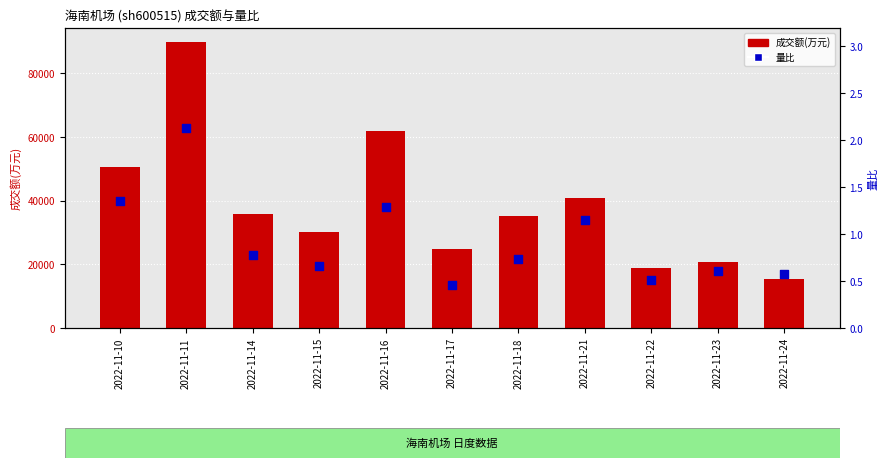

Which series has the largest total across all categories?

成交额(万元)